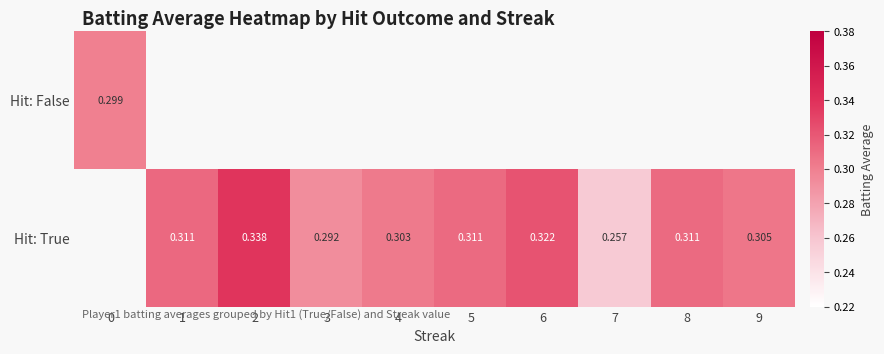

The Hit: True series shows 0.5 at 8. True or false?

False